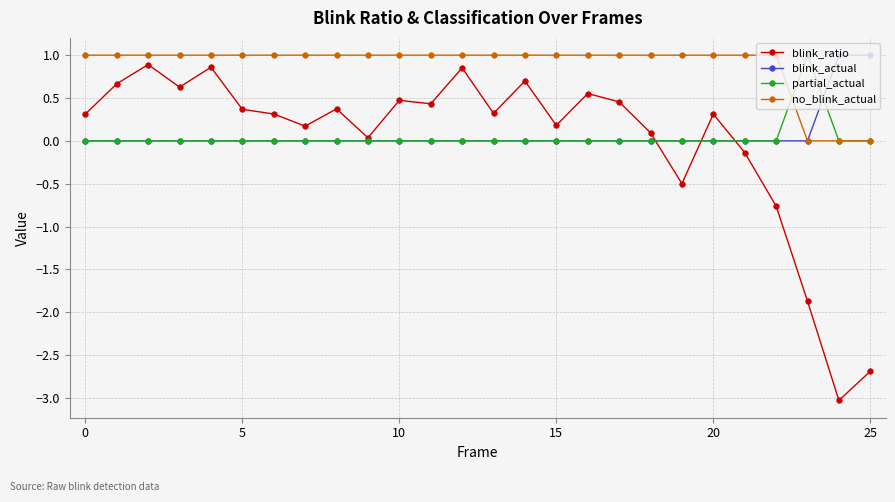

Which series has the widest spread of values?

blink_ratio